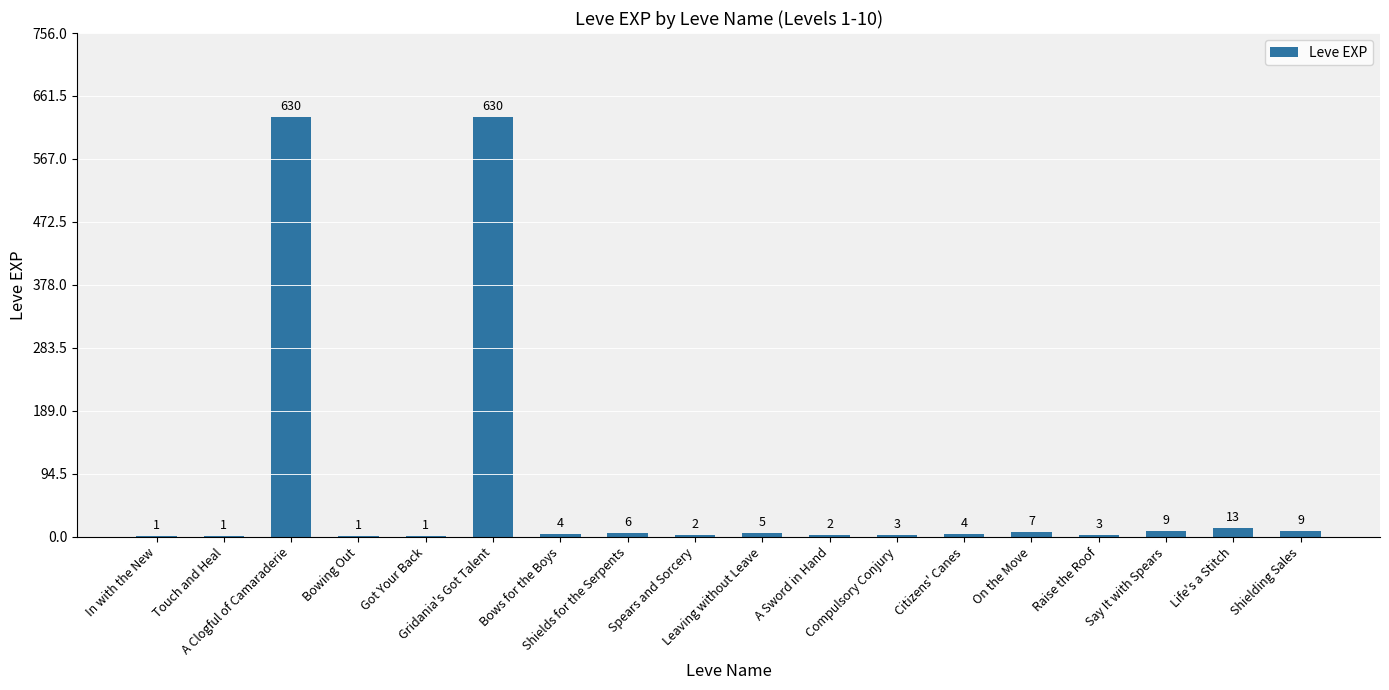

What is the maximum value shown in the chart?

630